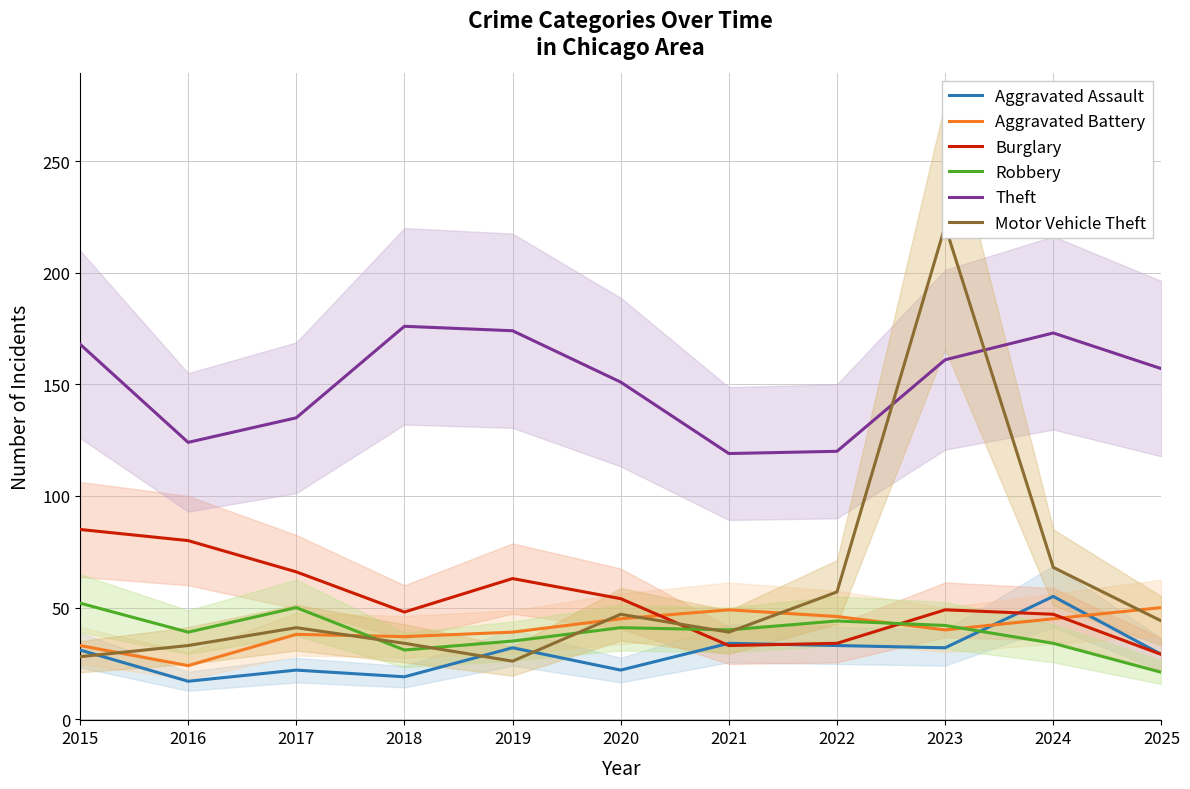

Reading right to left, list all the values displayed in this chart.

Aggravated Assault: 2025=29	2024=55	2023=32	2022=33	2021=34	2020=22	2019=32	2018=19	2017=22	2016=17	2015=31
Aggravated Battery: 2025=50	2024=45	2023=40	2022=46	2021=49	2020=45	2019=39	2018=37	2017=38	2016=24	2015=33
Burglary: 2025=29	2024=47	2023=49	2022=34	2021=33	2020=54	2019=63	2018=48	2017=66	2016=80	2015=85
Robbery: 2025=21	2024=34	2023=42	2022=44	2021=40	2020=41	2019=35	2018=31	2017=50	2016=39	2015=52
Theft: 2025=157	2024=173	2023=161	2022=120	2021=119	2020=151	2019=174	2018=176	2017=135	2016=124	2015=168
Motor Vehicle Theft: 2025=44	2024=68	2023=221	2022=57	2021=39	2020=47	2019=26	2018=34	2017=41	2016=33	2015=28